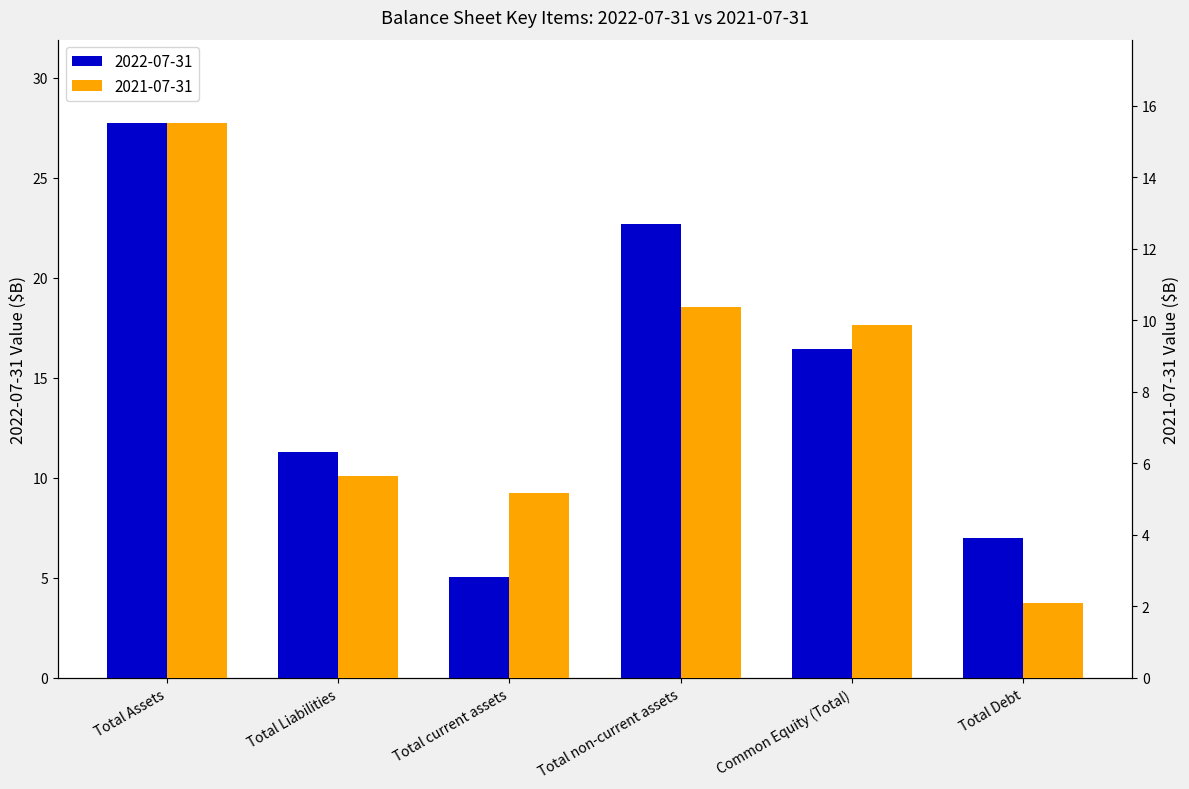

What is the spread (max minus min) of values at Total Debt?

4.9